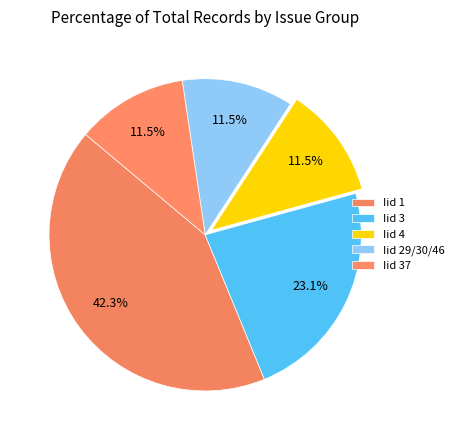

Count the number of slices in the pie.

5